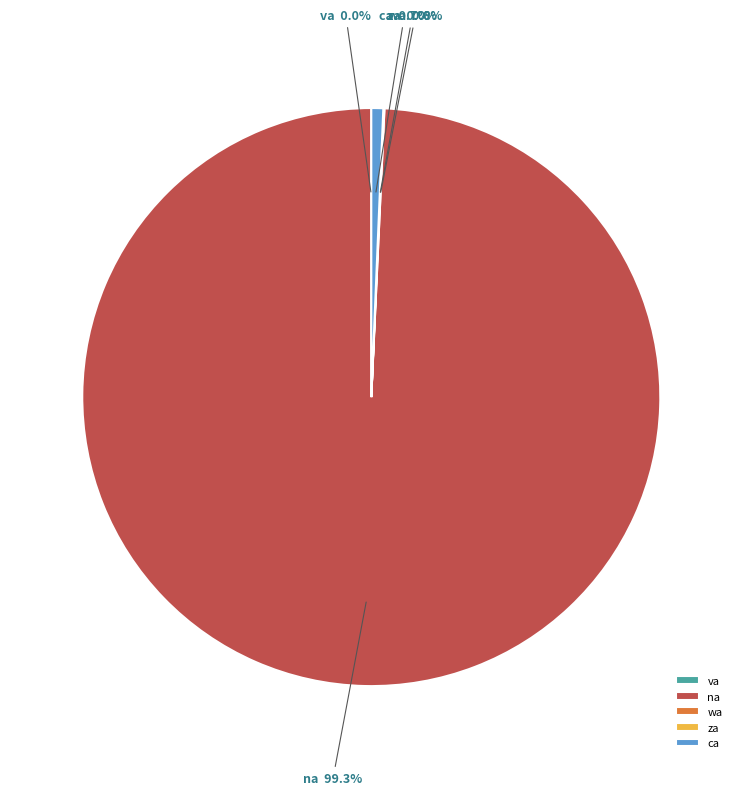

What is the largest slice in the pie chart?

na